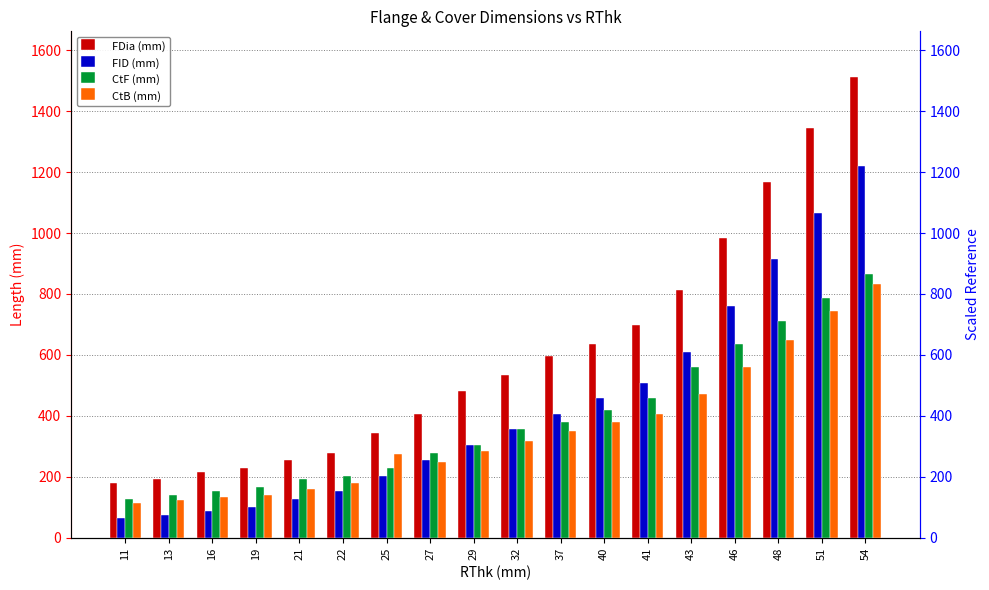

The value of FDia (mm) at 16 is 84. True or false?

False